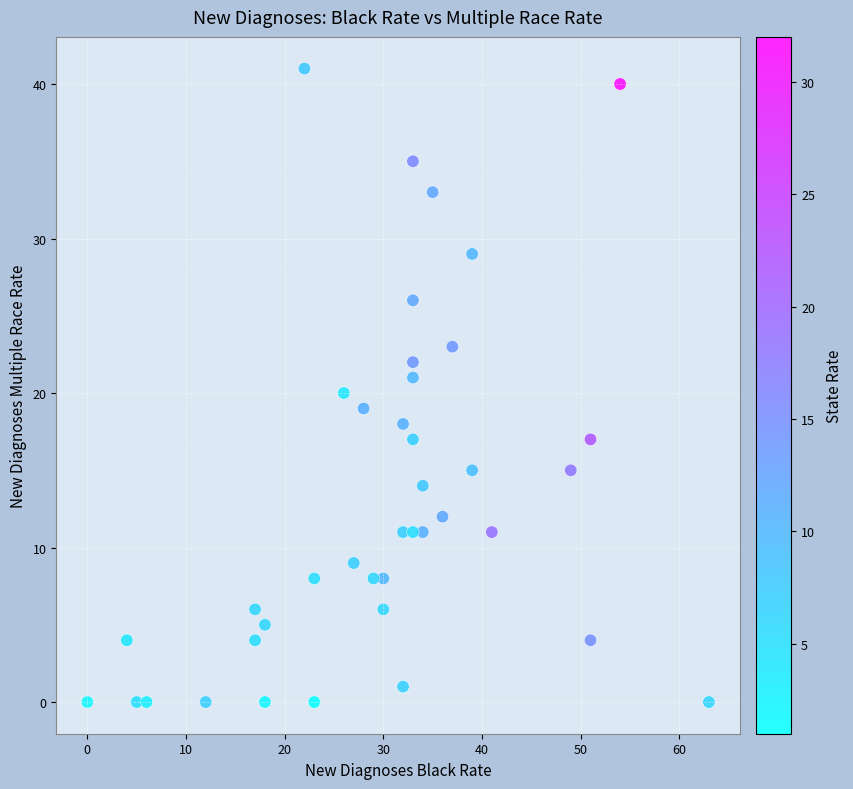

What is the range of X values (max minus min)?

63